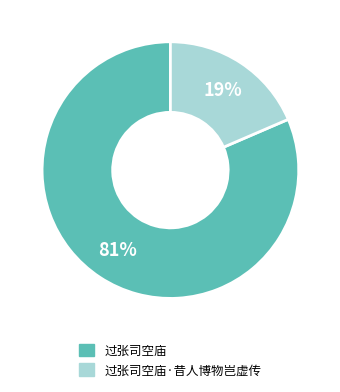

To the nearest percent, what is the average slice percentage?

50%